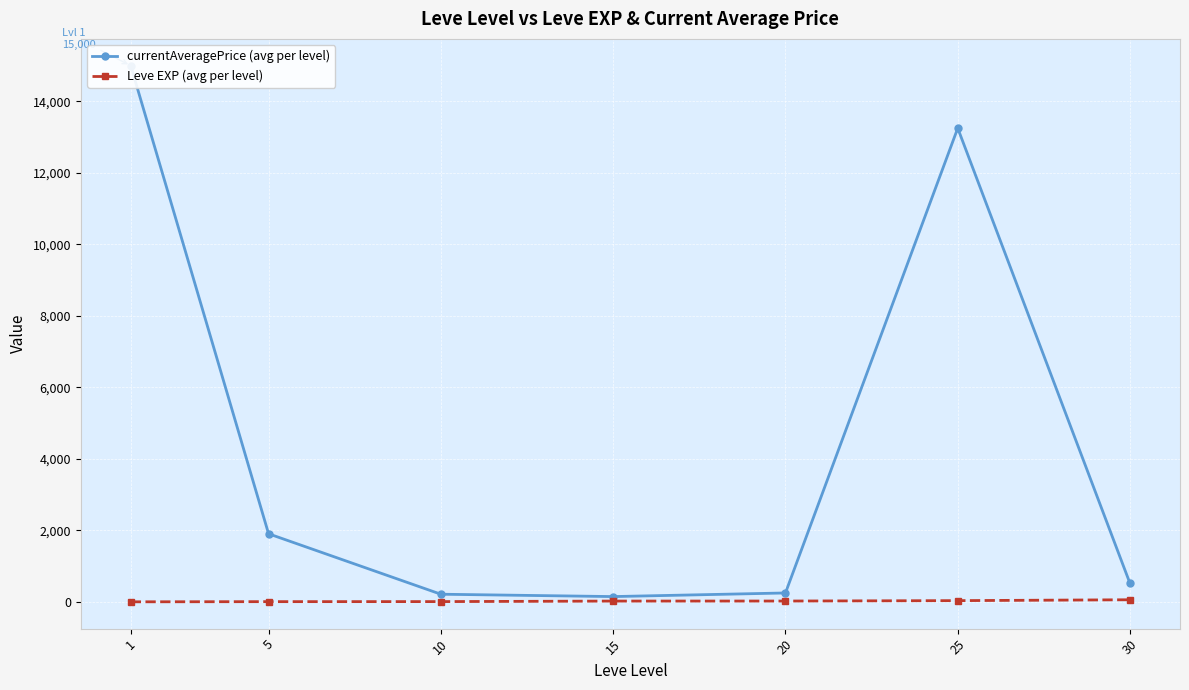

The value of Leve EXP (avg per level) at 20 is 23.3. True or false?

True